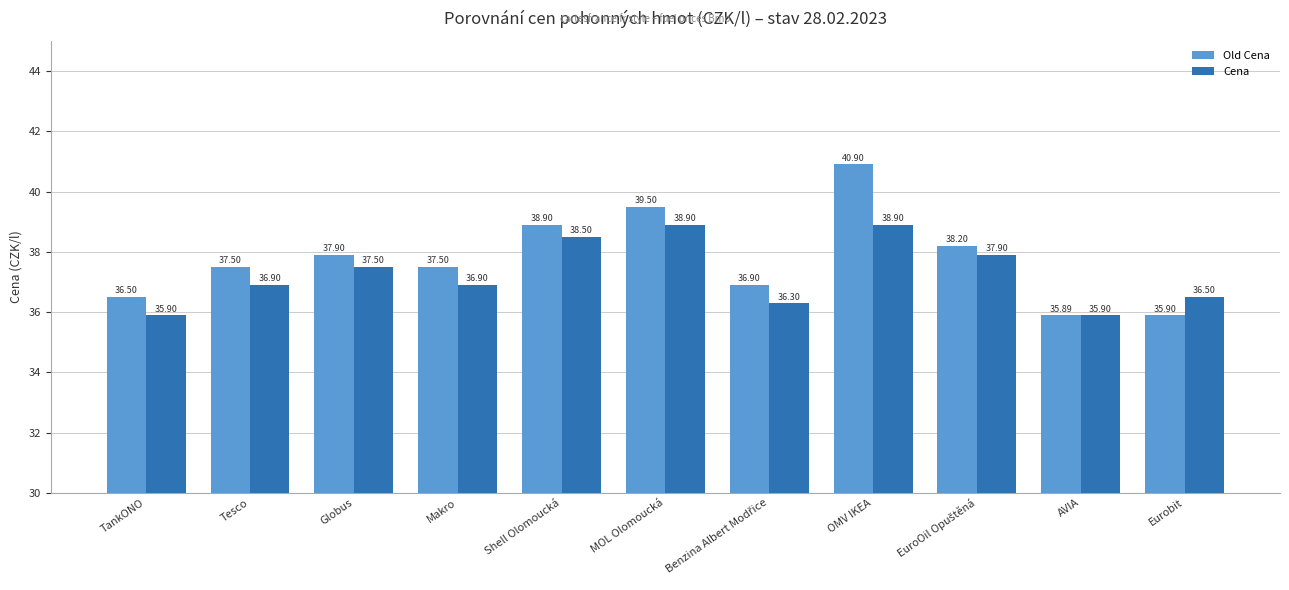

Which series has the largest total across all categories?

Old Cena